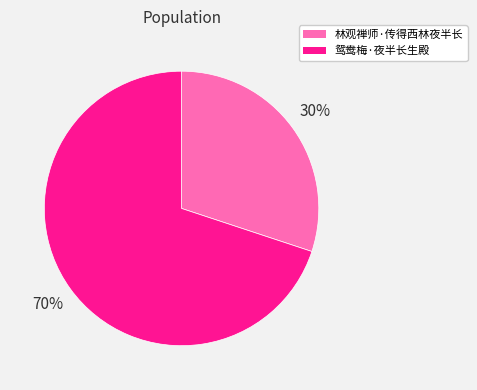

To the nearest percent, what is the average slice percentage?

50%